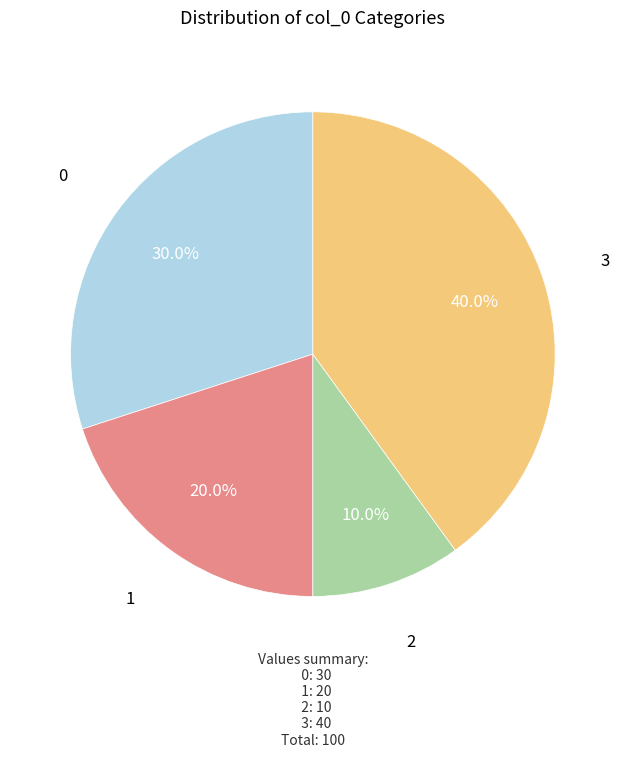

Approximately how many times larger is the value at 1 compared to 0?

0.7